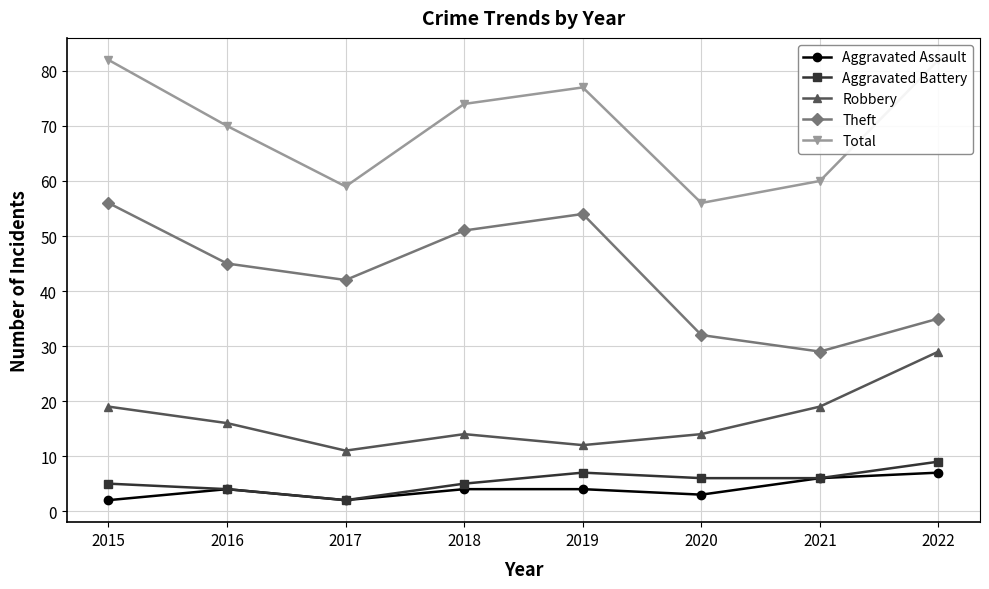

Reading left to right, what are all the values shown in this chart?

Aggravated Assault: 2	4	2	4	4	3	6	7
Aggravated Battery: 5	4	2	5	7	6	6	9
Robbery: 19	16	11	14	12	14	19	29
Theft: 56	45	42	51	54	32	29	35
Total: 82	70	59	74	77	56	60	82